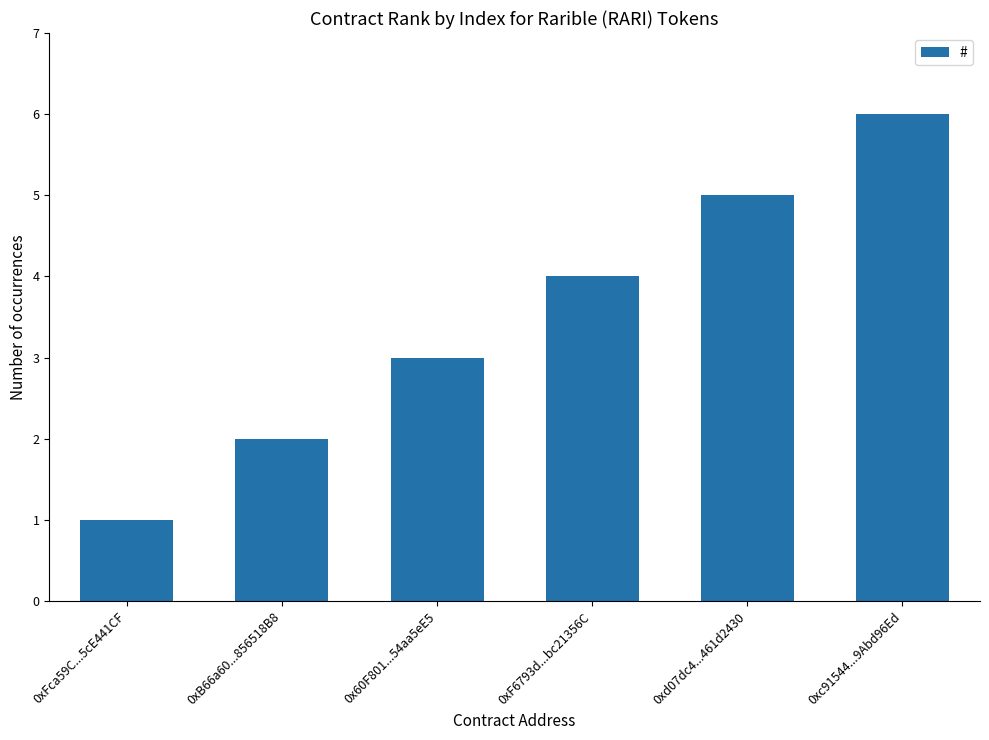

Reading left to right, transcribe all the data shown in this chart.

1	2	3	4	5	6